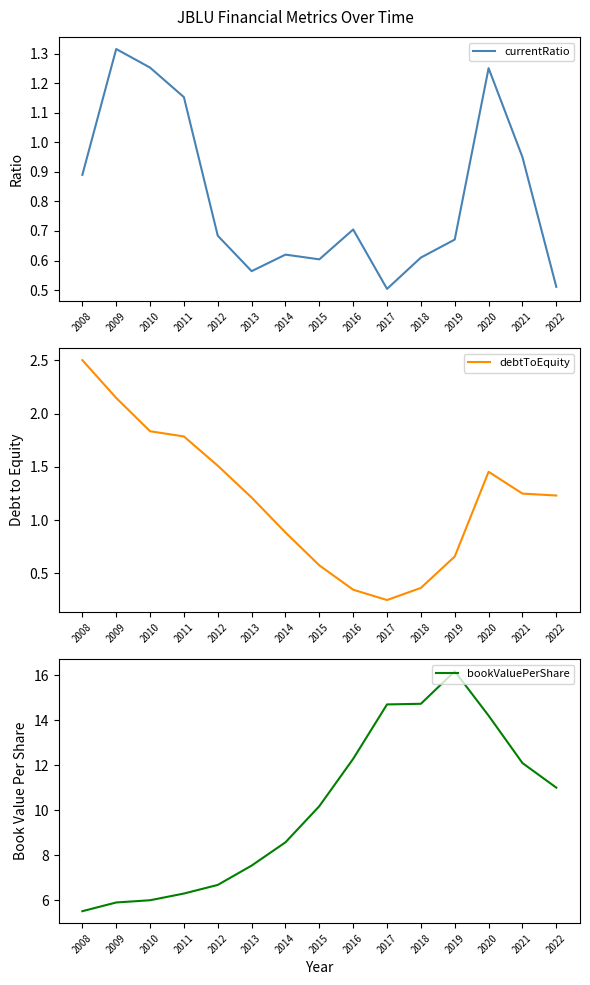

At which category does currentRatio reach its first local peak?

2009